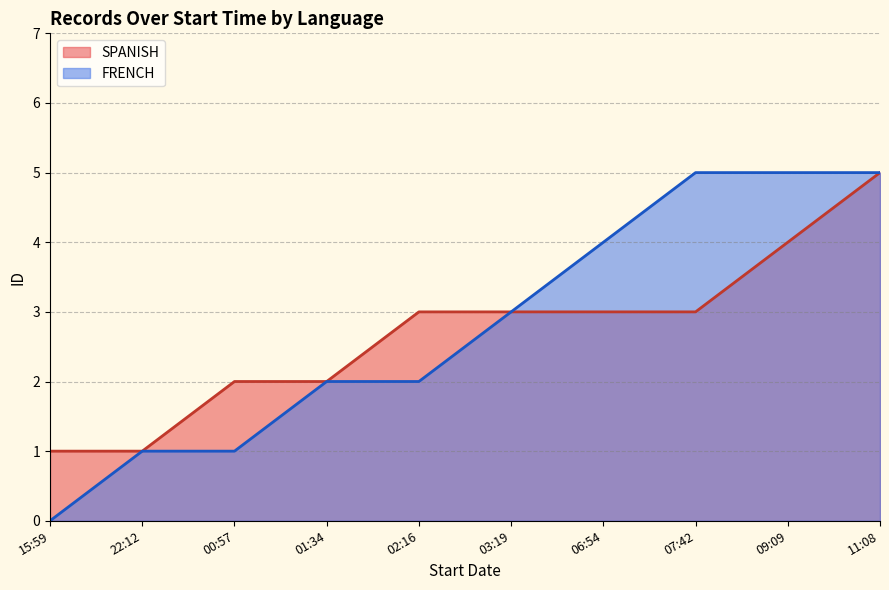

Which category has the lowest value across all series?

15:59